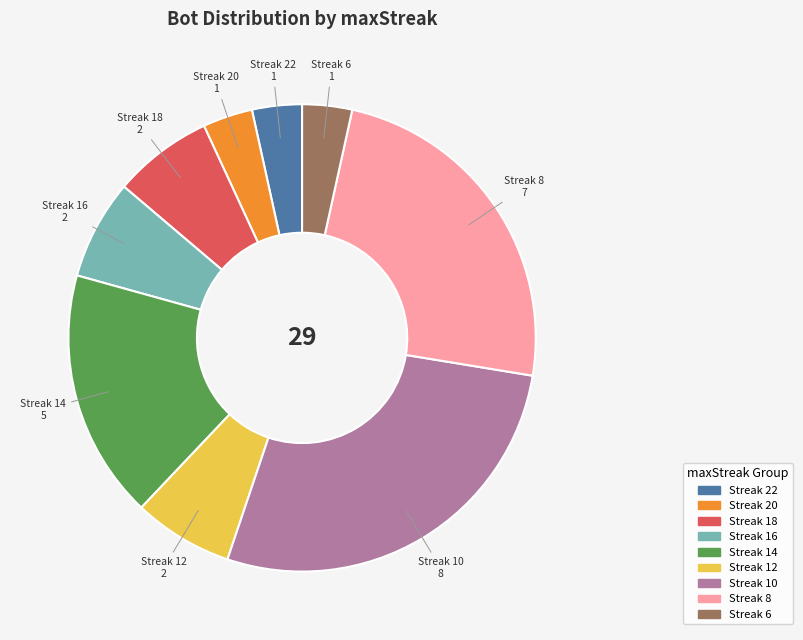

Is there any slice that represents more than half of the pie?

No